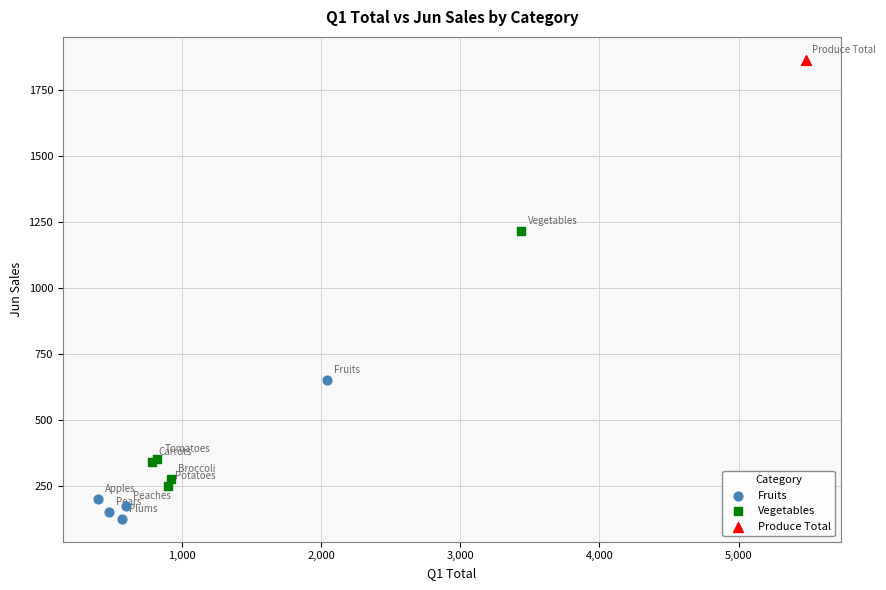

What are all the series names shown in the legend?

Fruits, Vegetables, Produce Total